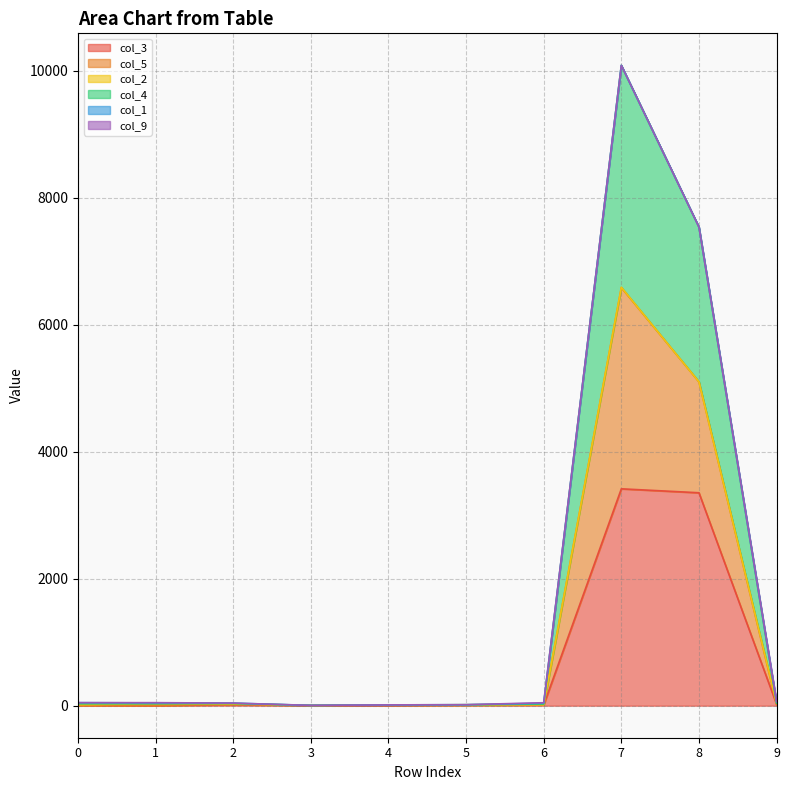

At which category is the sum across all series the highest?

7